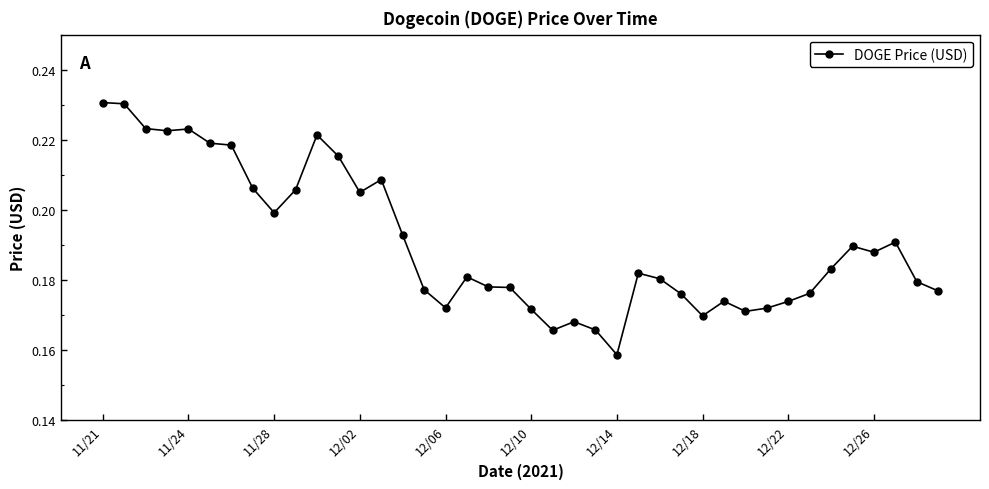

How many lines are shown in the chart?

1